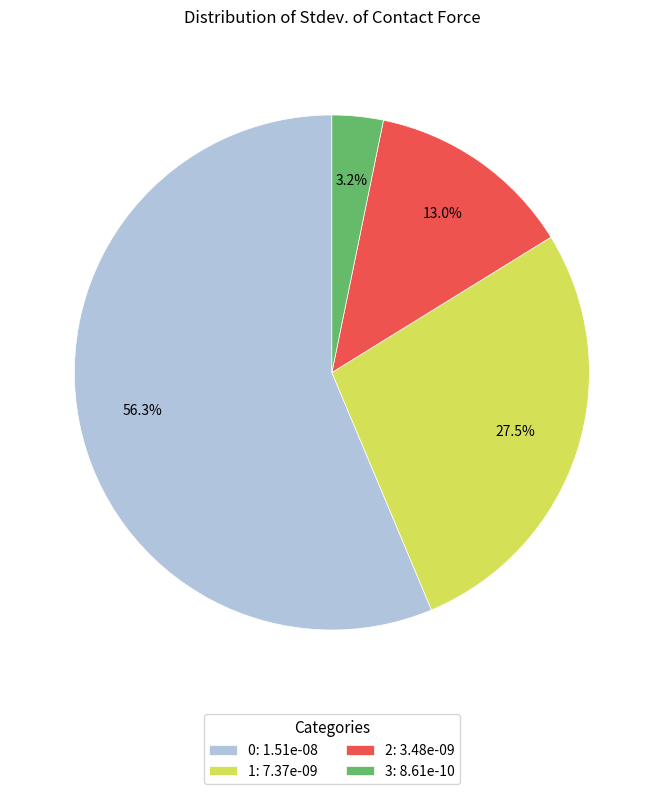

To the nearest percent, what percentage of the pie is 2?

13%